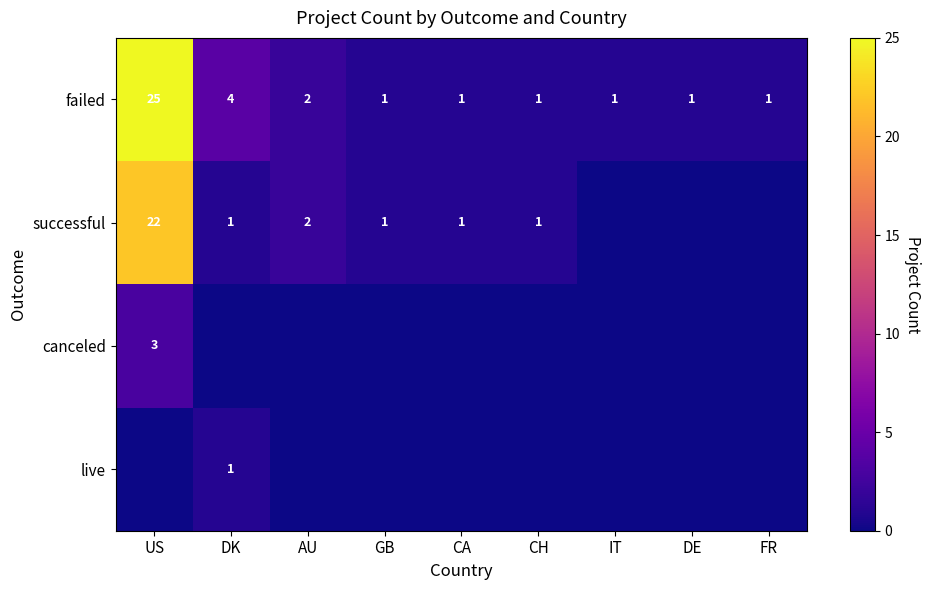

The successful series shows 22 at US. True or false?

True